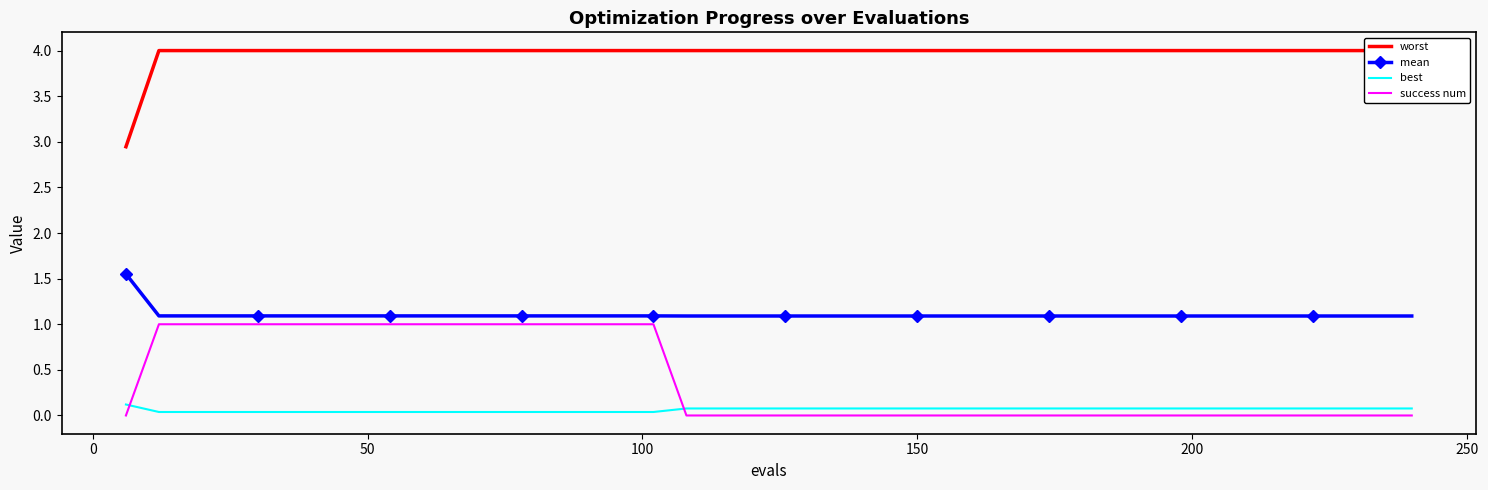

True or false: mean and success num intersect in this chart.

False